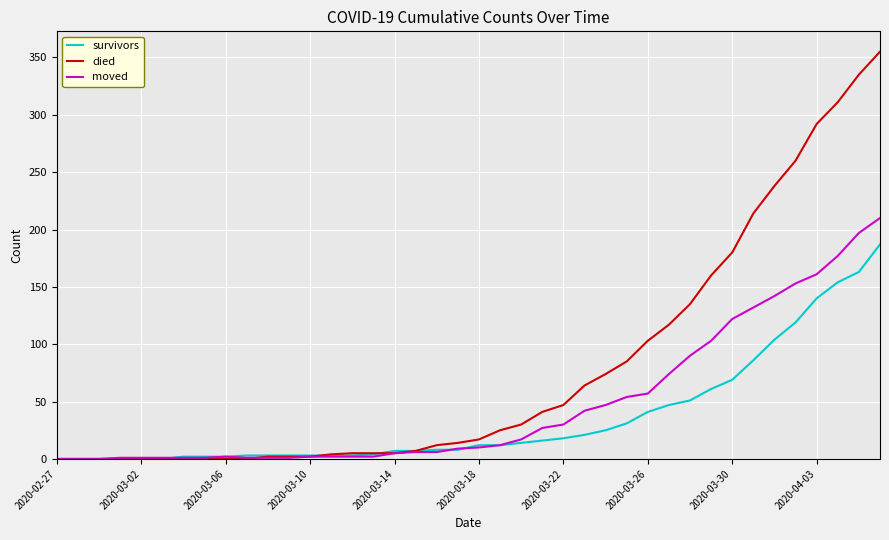

Rank the series by their average value, from highest to lowest.

died, moved, survivors